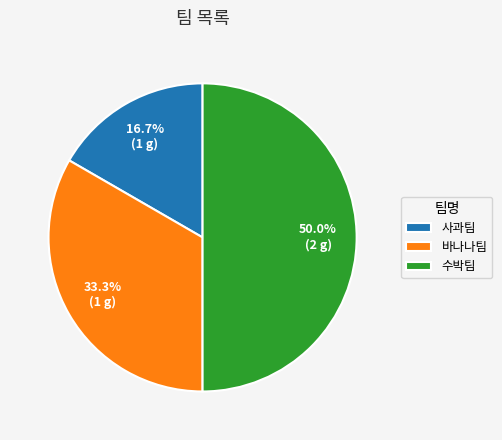

What is the ratio of the value at 바나나팀 to the value at 사과팀?

2.0